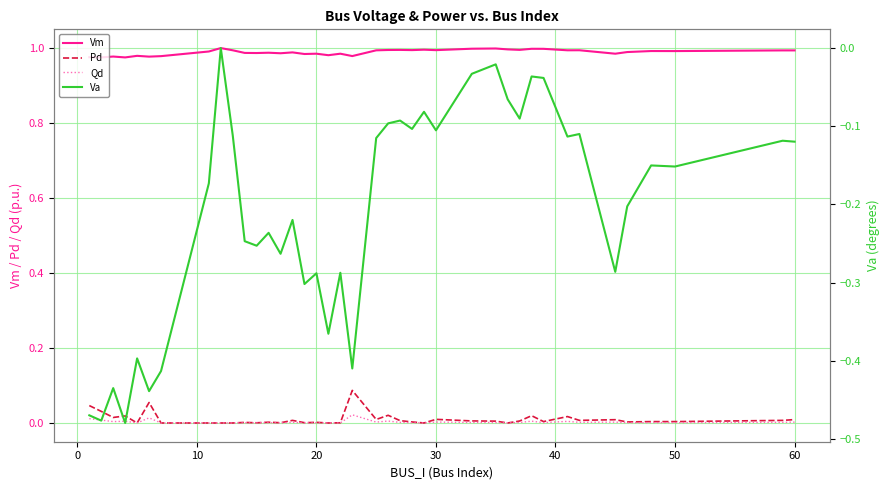

How many data points in Qd are above 0?

32